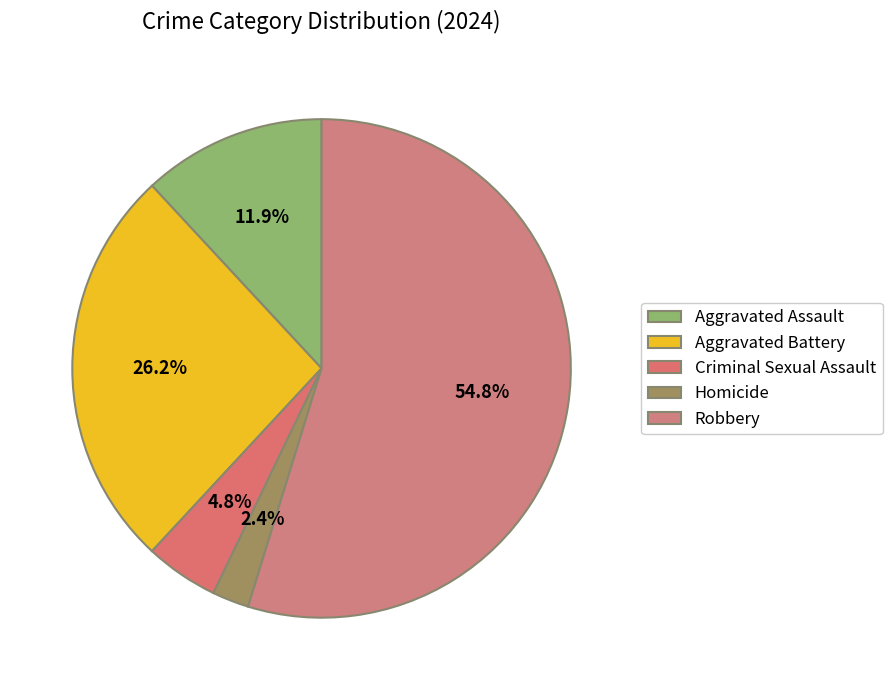

The Robbery slice represents 68% of the pie. True or false?

False